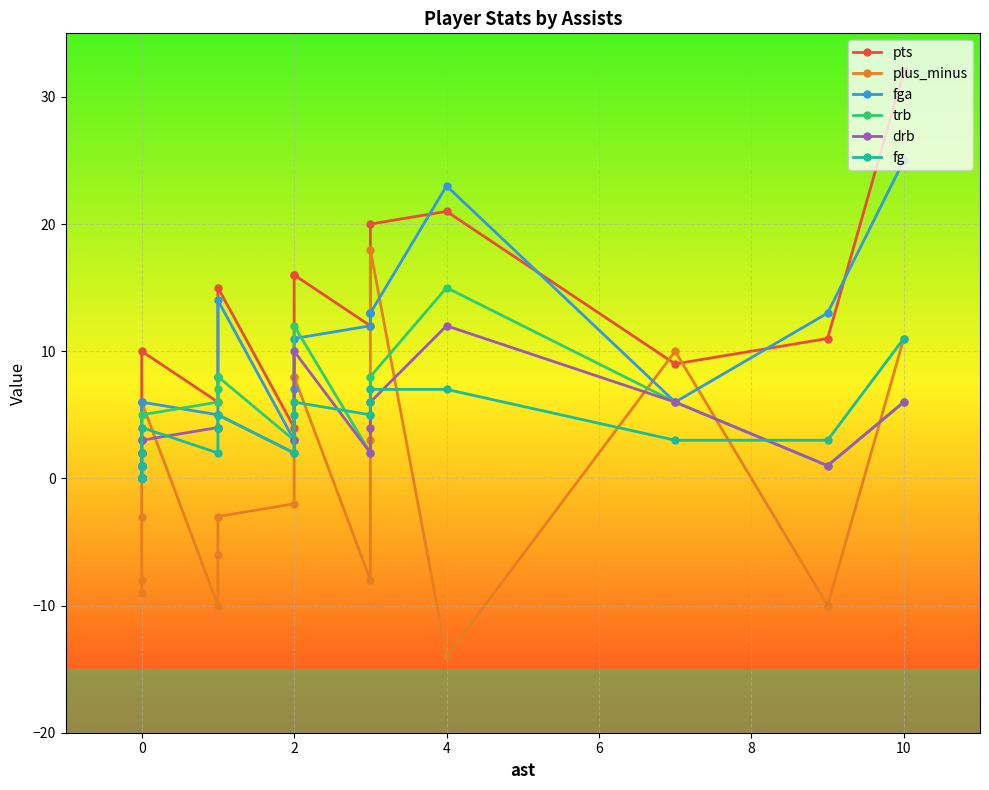

Which series has the largest total across all categories?

pts